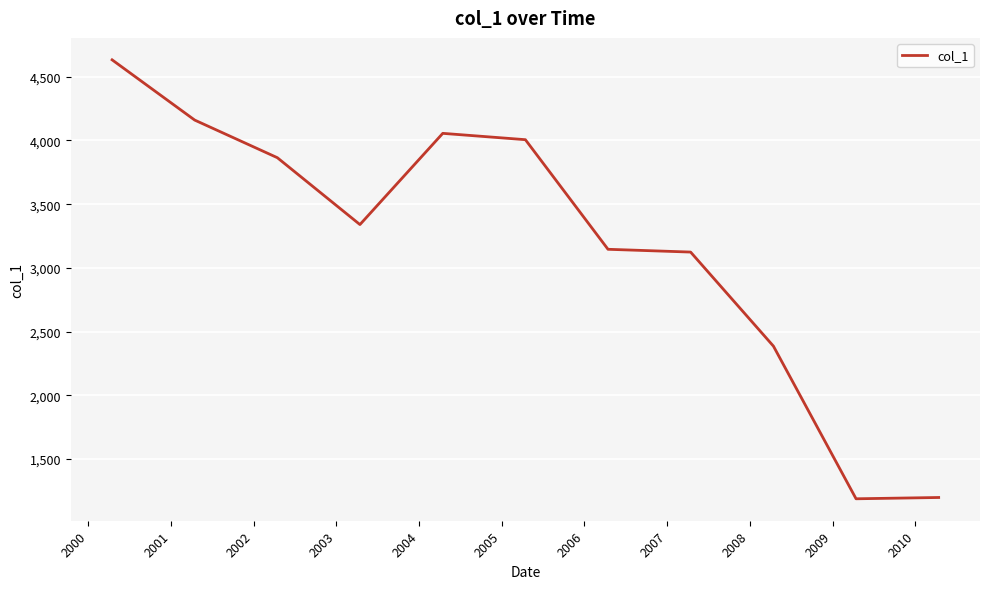

What is the difference between the maximum and minimum values?

3443.9